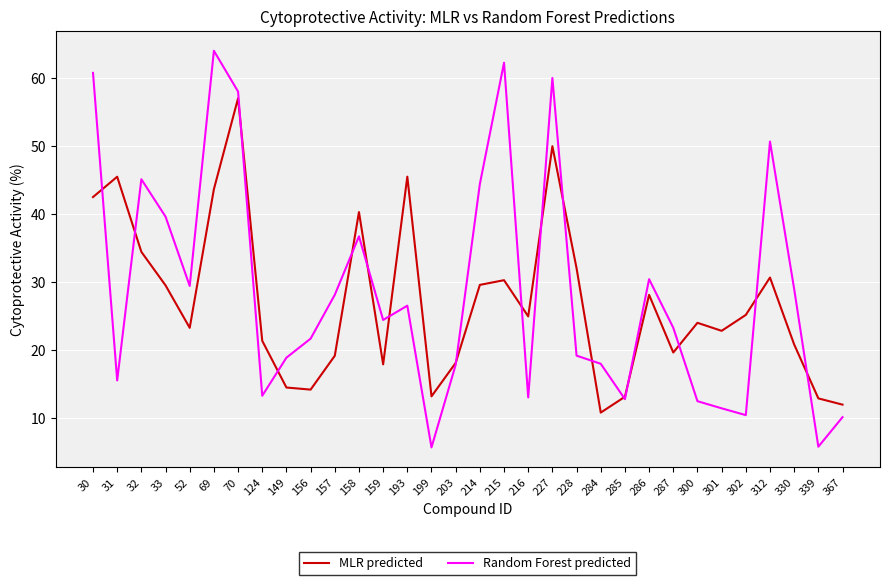

Where is Random Forest predicted nearest to the value 34?

158